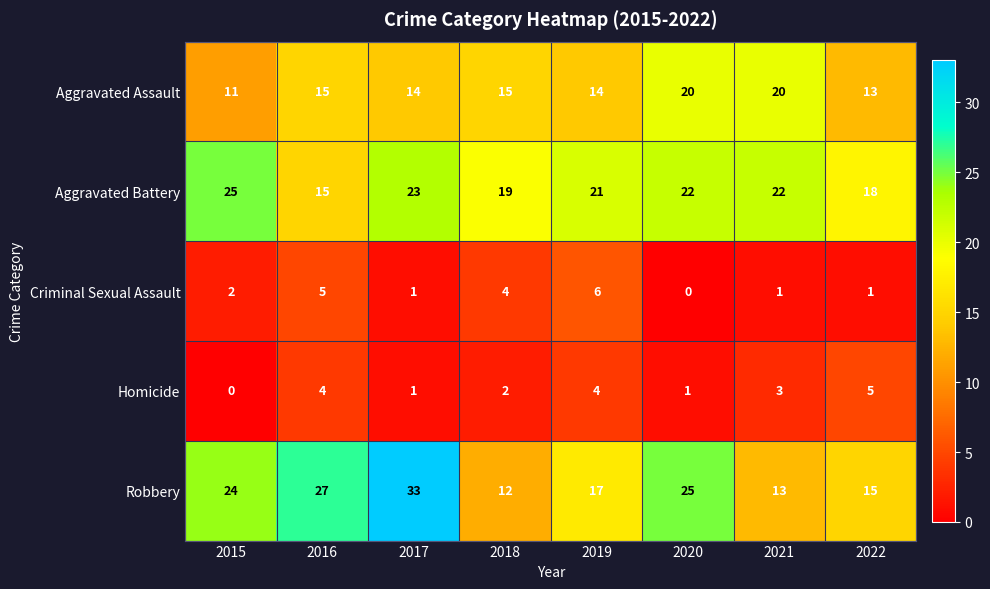

At 2015, list the series in order from smallest to largest.

Homicide, Criminal Sexual Assault, Aggravated Assault, Robbery, Aggravated Battery